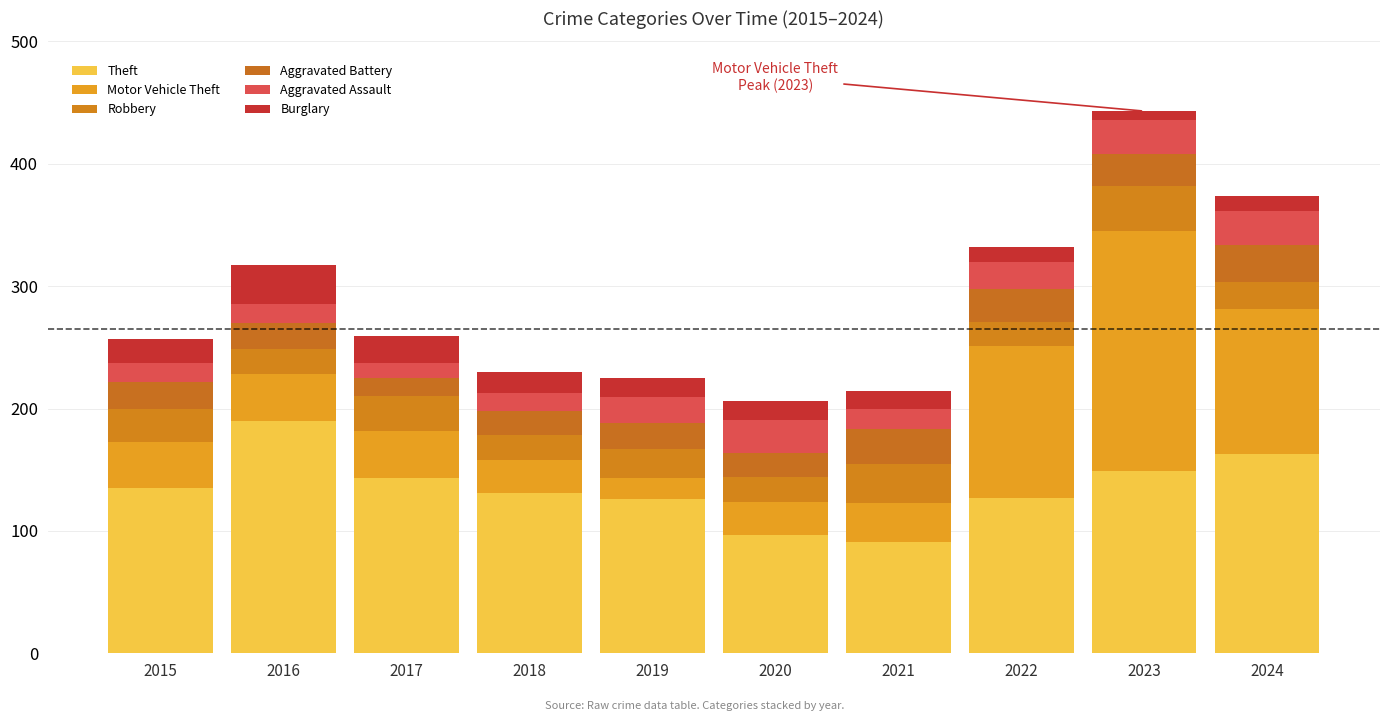

Are the bars horizontal?

No